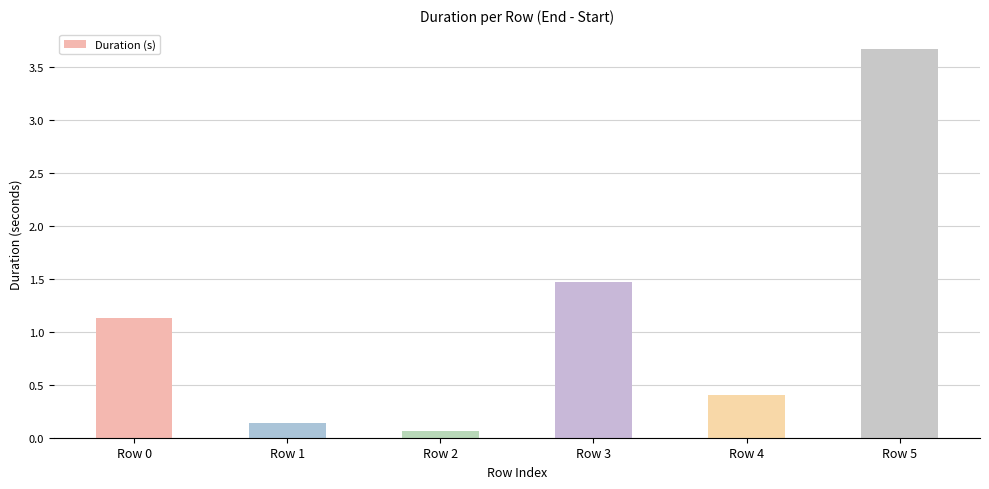

Where is the data nearest to the value 1?

Row 0